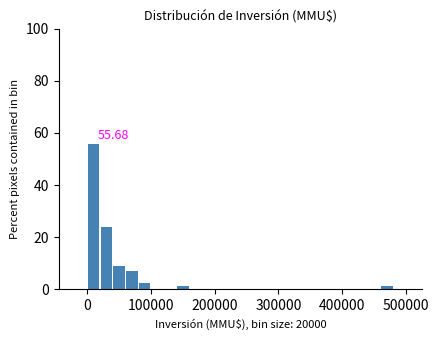

Around what value on the x-axis is the tallest bar? Give the approximate position of its centre, as read against the axis.

10000